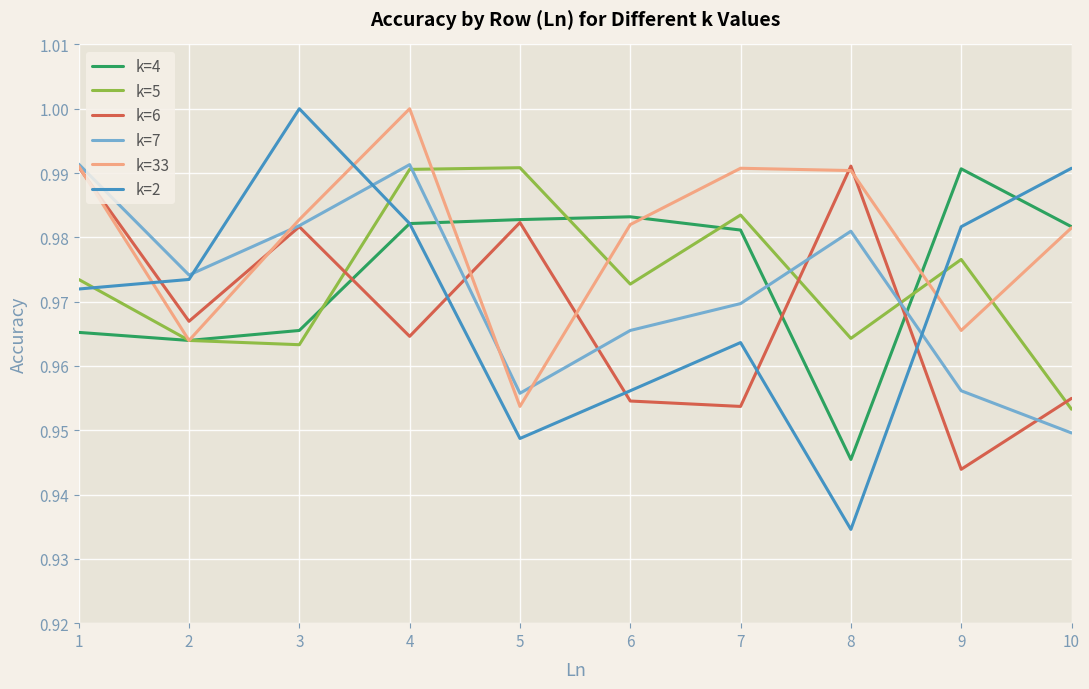

Rank the series at 9 from lowest to highest value.

k=6, k=7, k=33, k=5, k=2, k=4